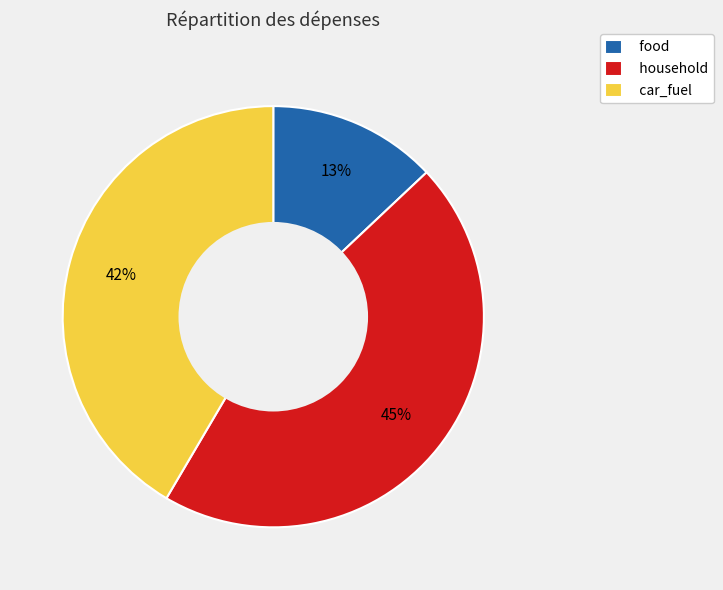

True or false: food accounts for 5% of the total.

False